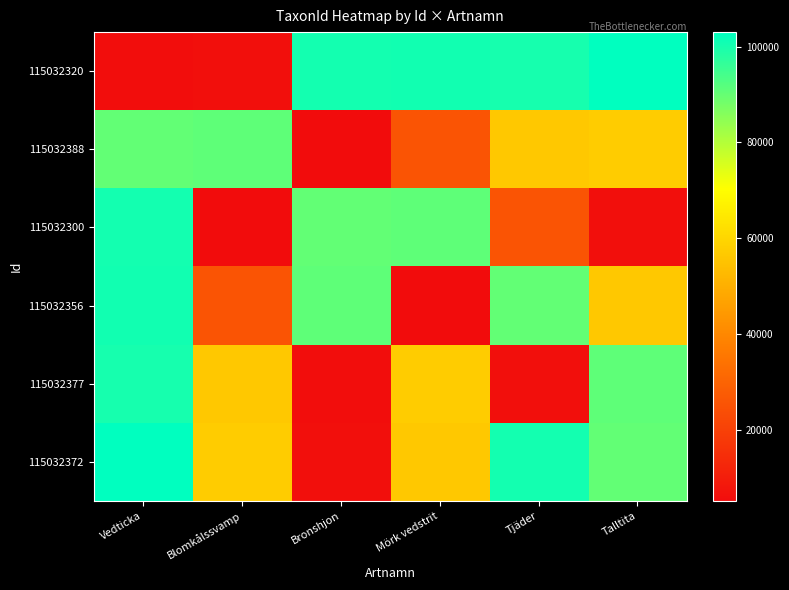

Reading left to right, what are all the values shown in this chart?

115032320: Vedticka=5447	Blomkålssvamp=6031	Bronshjon=100526	Mörk vedstrit=100658	Tjäder=100138	Talltita=103021
115032388: Vedticka=90297	Blomkålssvamp=90954	Bronshjon=5165	Mörk vedstrit=25548	Tjäder=56478	Talltita=57414
115032300: Vedticka=100526	Blomkålssvamp=5165	Bronshjon=90297	Mörk vedstrit=90954	Tjäder=25548	Talltita=6031
115032356: Vedticka=100658	Blomkålssvamp=25548	Bronshjon=90954	Mörk vedstrit=5165	Tjäder=90297	Talltita=56478
115032377: Vedticka=100138	Blomkålssvamp=56478	Bronshjon=5447	Mörk vedstrit=57414	Tjäder=6031	Talltita=90954
115032372: Vedticka=103021	Blomkålssvamp=57414	Bronshjon=6031	Mörk vedstrit=56478	Tjäder=100526	Talltita=90297